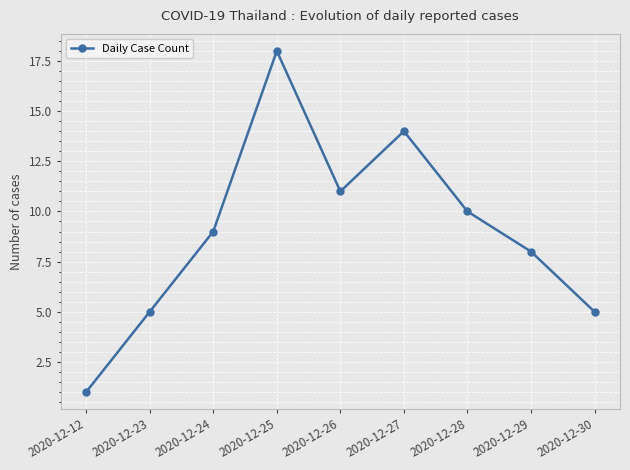

Between 2020-12-24 and 2020-12-25, which is larger?

2020-12-25